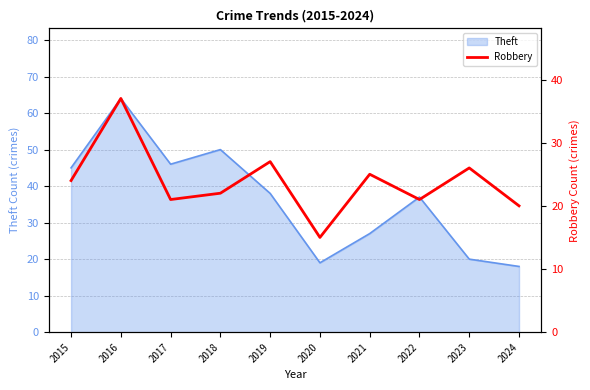

At which label does Theft reach its peak?

2016